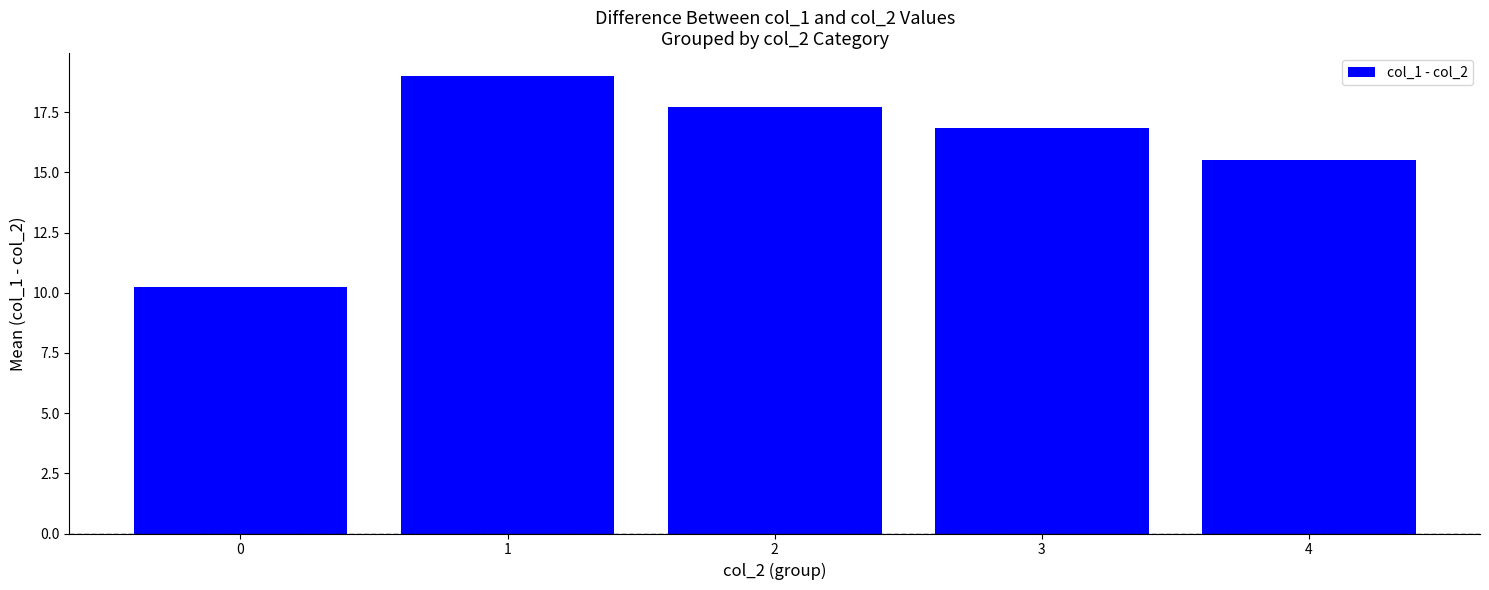

Reading left to right, list all the values displayed in this chart.

0=10.2	1=19.0	2=17.7	3=16.8	4=15.5